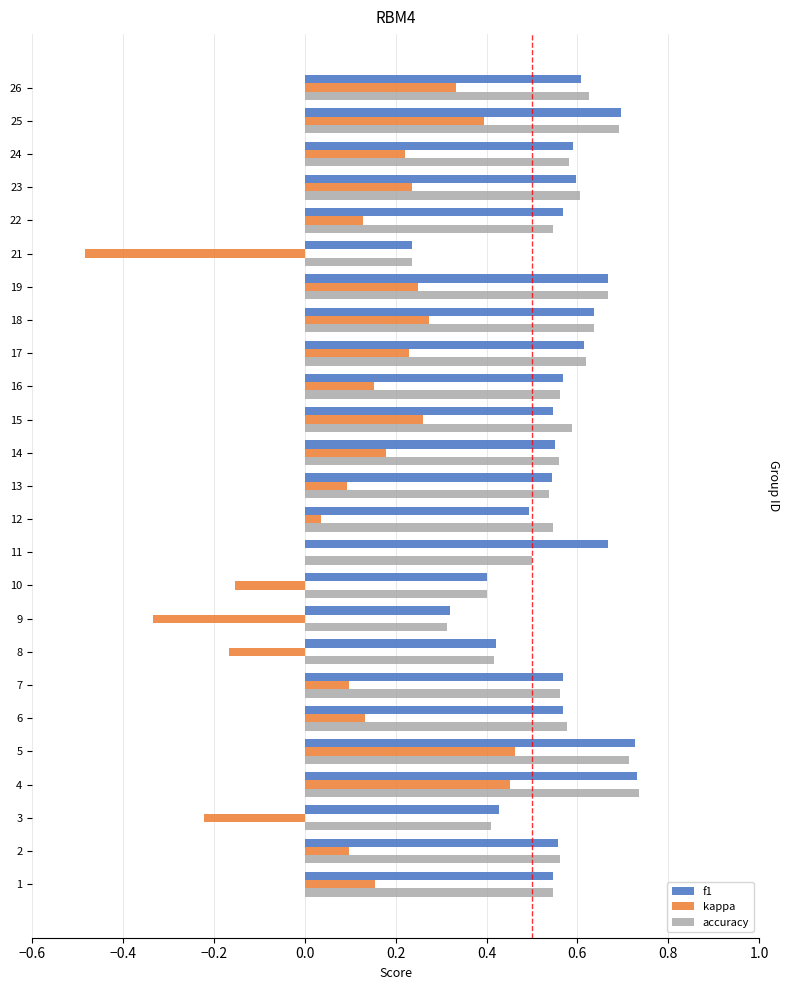

What is the sum of all kappa values?

2.8